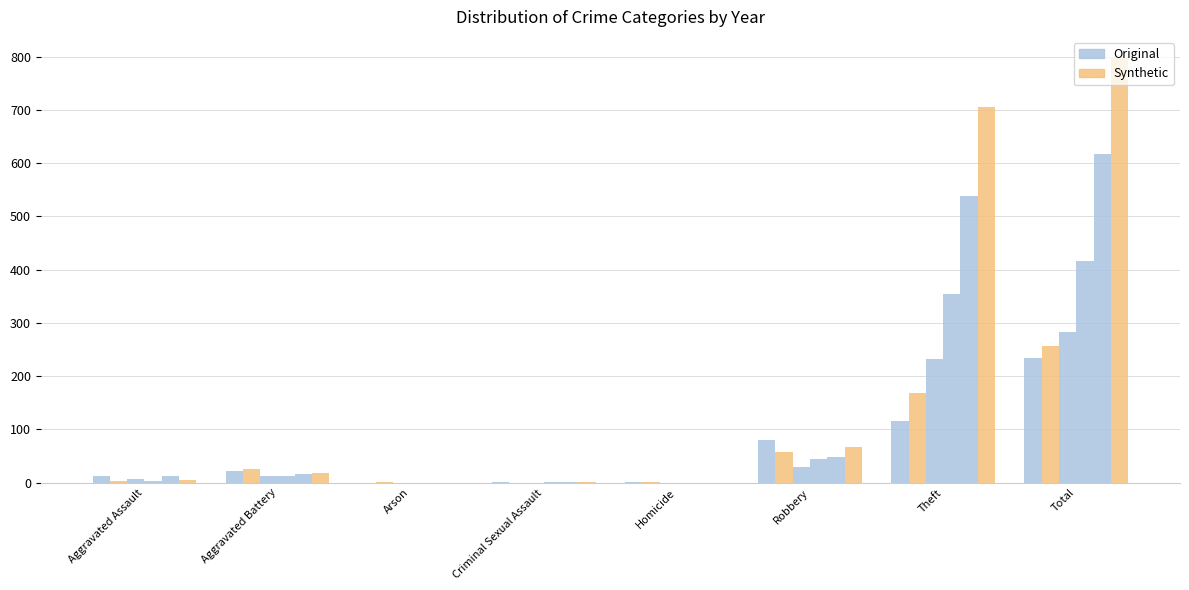

Does the chart contain stacked bars?

No